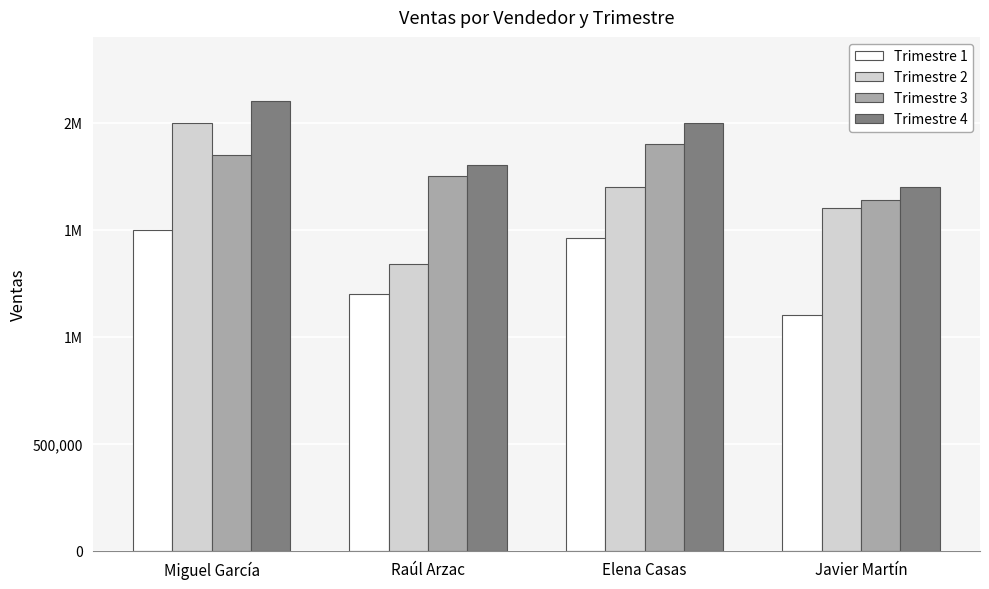

At which category does the chart reach its minimum across all series?

Javier Martín